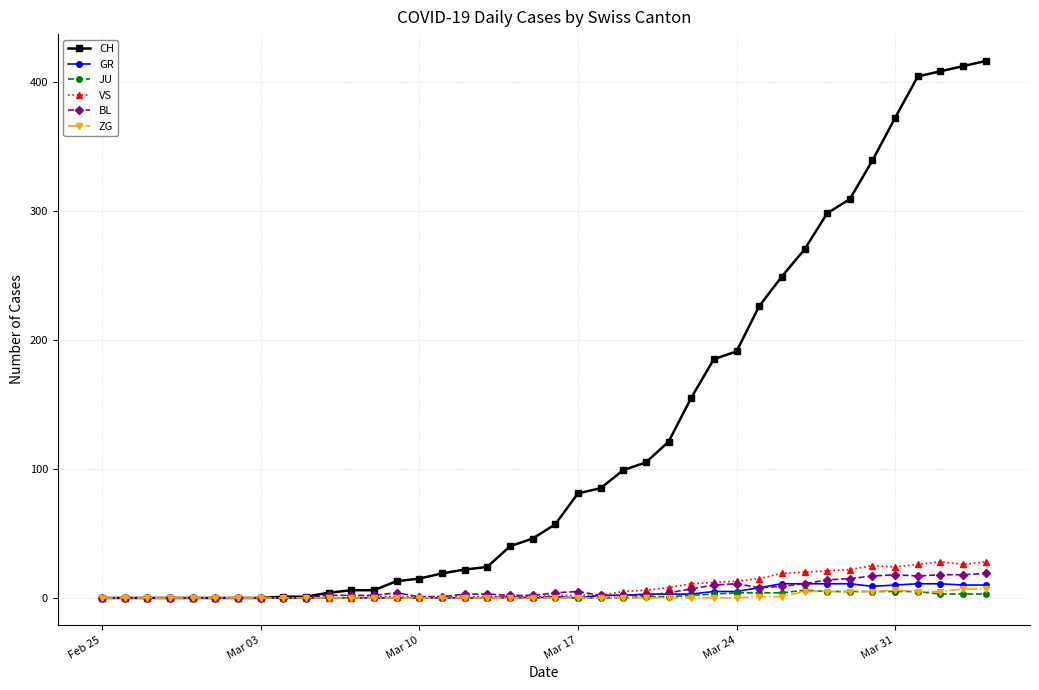

What is the maximum value for BL?

19